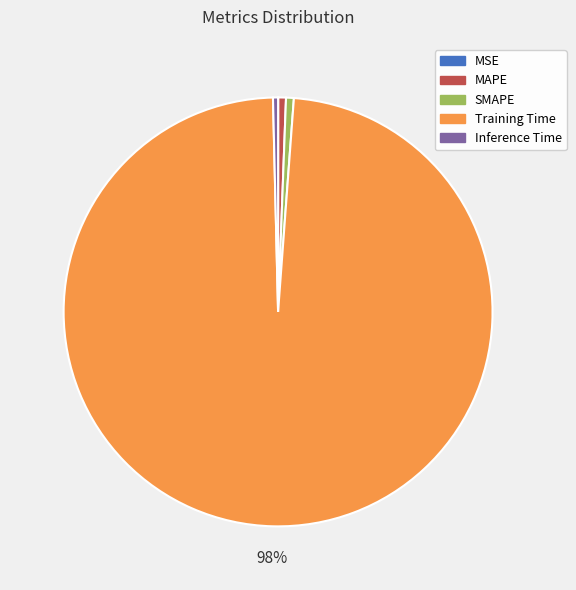

To the nearest percent, what is the average slice percentage?

20%